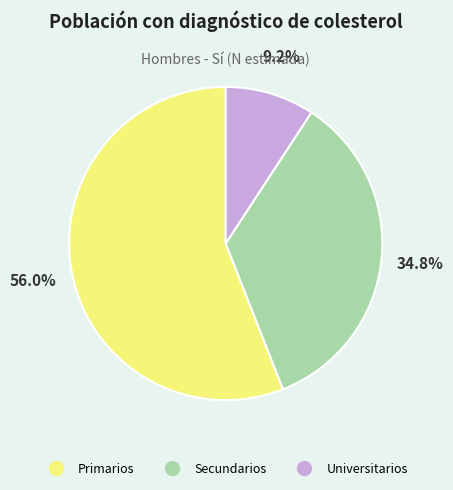

Which slice represents more than half of the pie?

Primarios